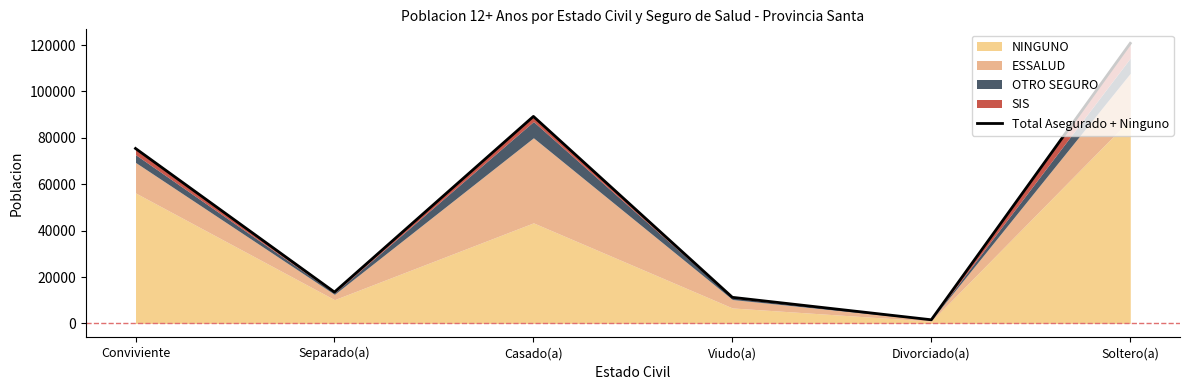

How many lines are shown in the chart?

1